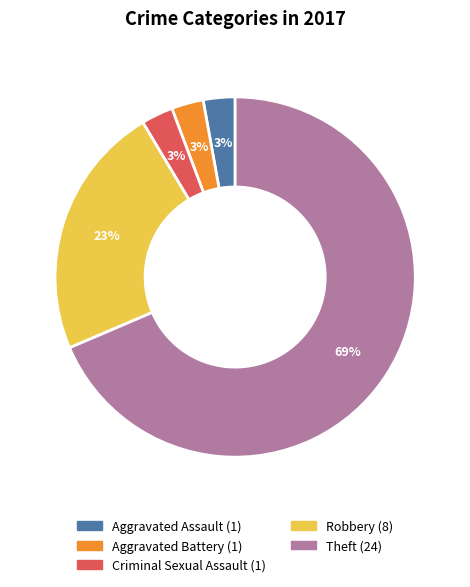

To the nearest percent, what is the average slice percentage?

20%